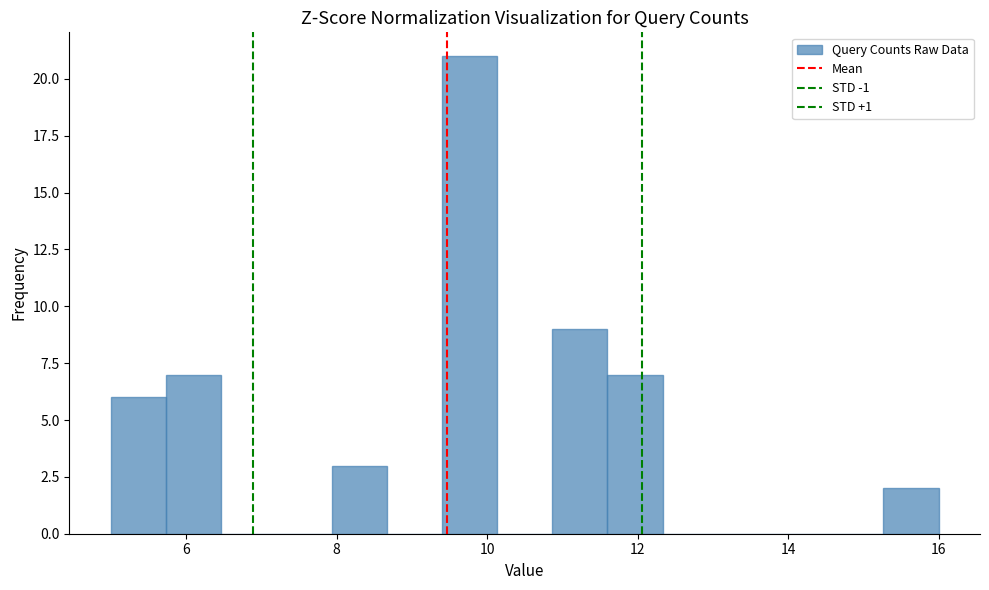

Read against the x-axis, roughly where is the centre of the tallest bar?

9.8